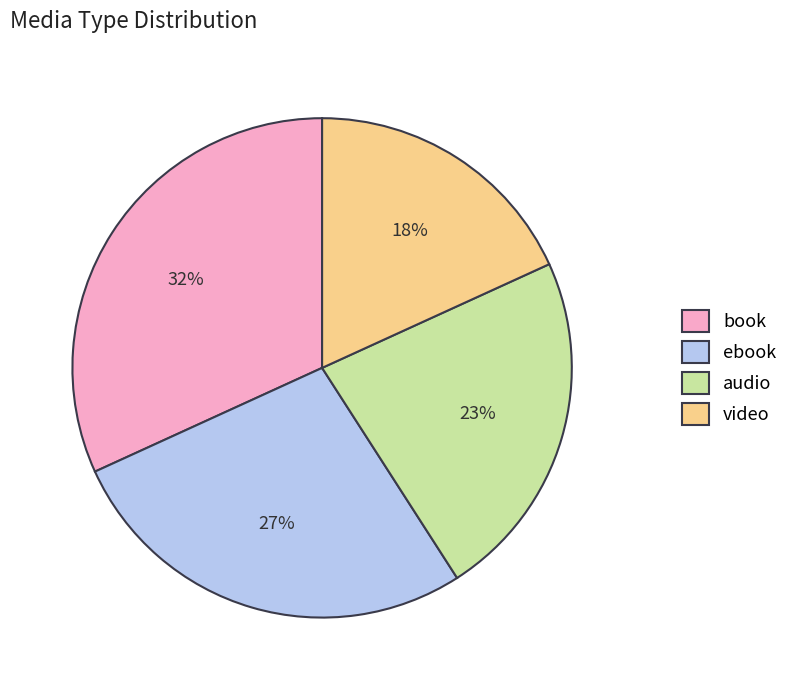

To the nearest percent, what is the combined percentage of ebook and audio?

50%